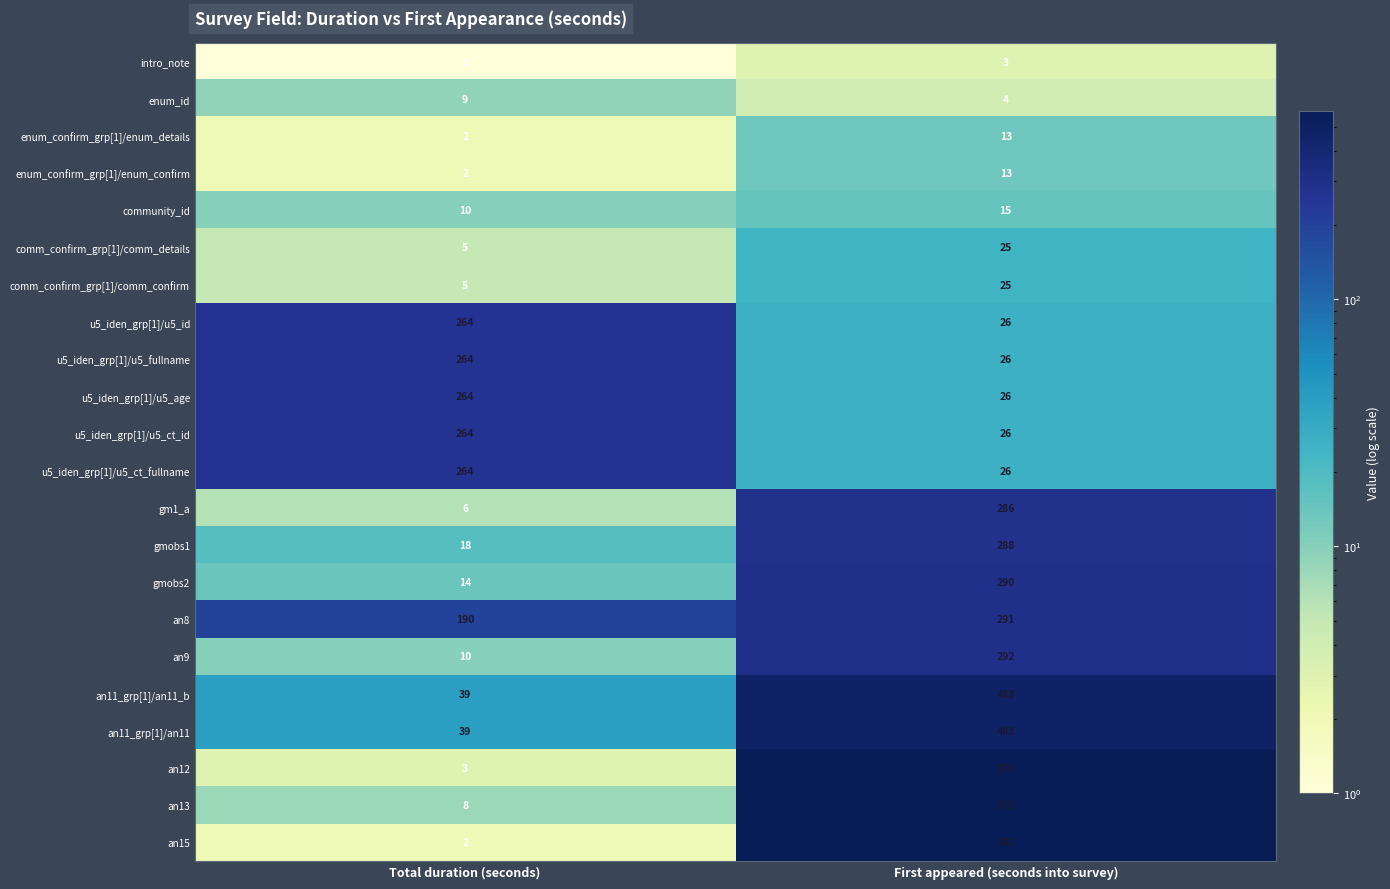

At which category is the sum across all series the highest?

First appeared (seconds into survey)